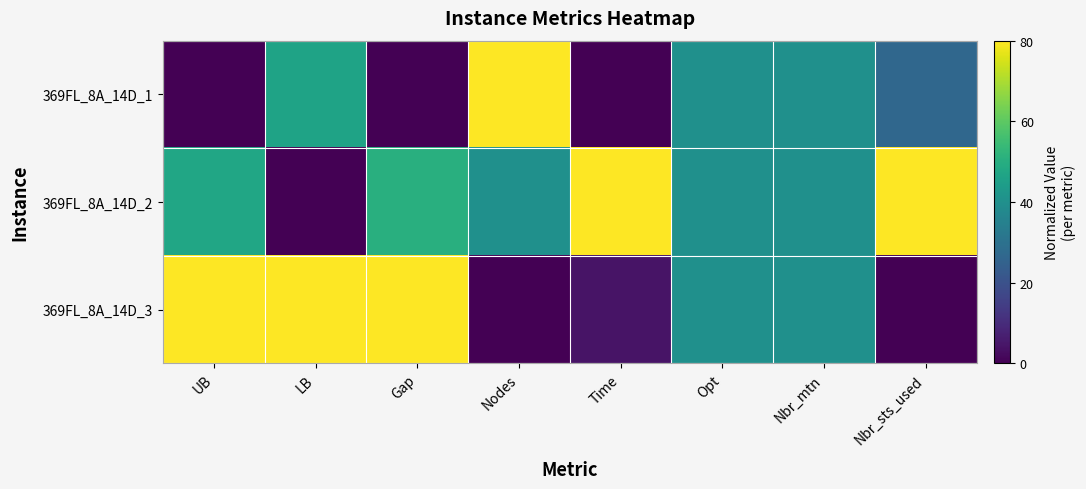

Rank the series at Time from lowest to highest value.

369FL_8A_14D_1, 369FL_8A_14D_3, 369FL_8A_14D_2